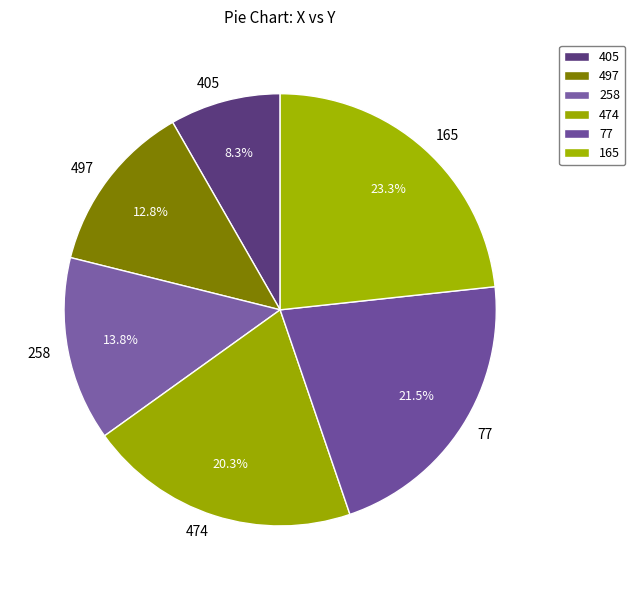

What is the ratio of the value at 405 to the value at 77?

0.4